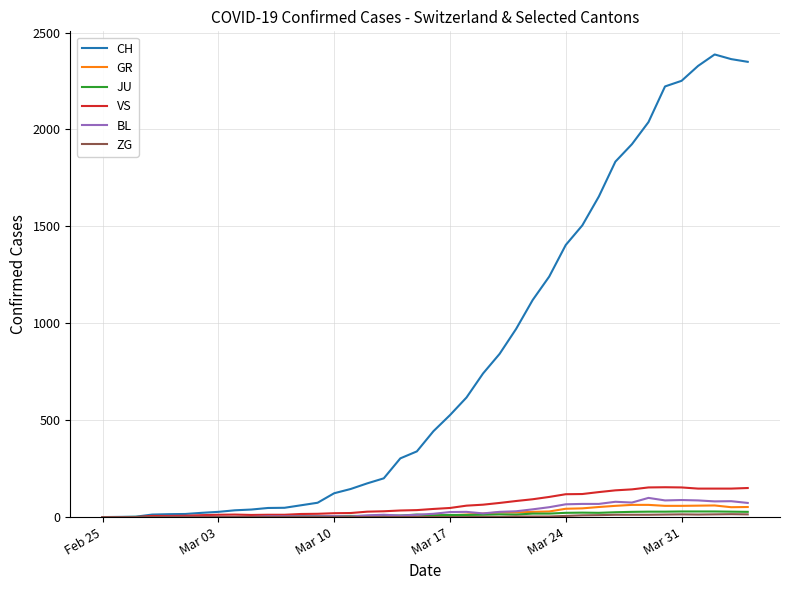

What is the highest value of the BL series?

99